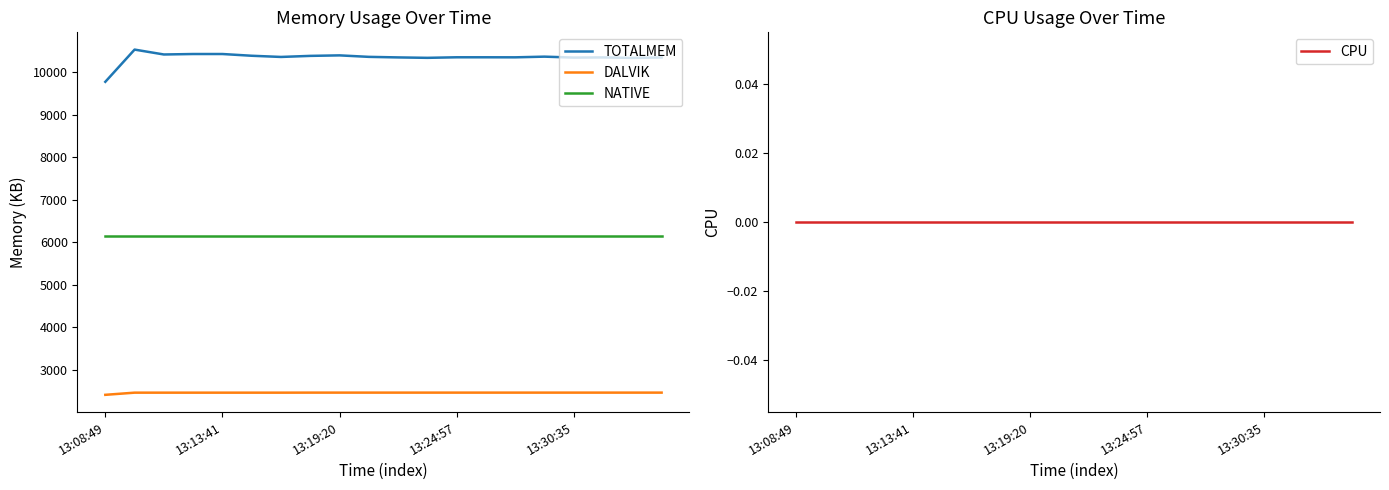

Which series has the largest total across all categories?

TOTALMEM